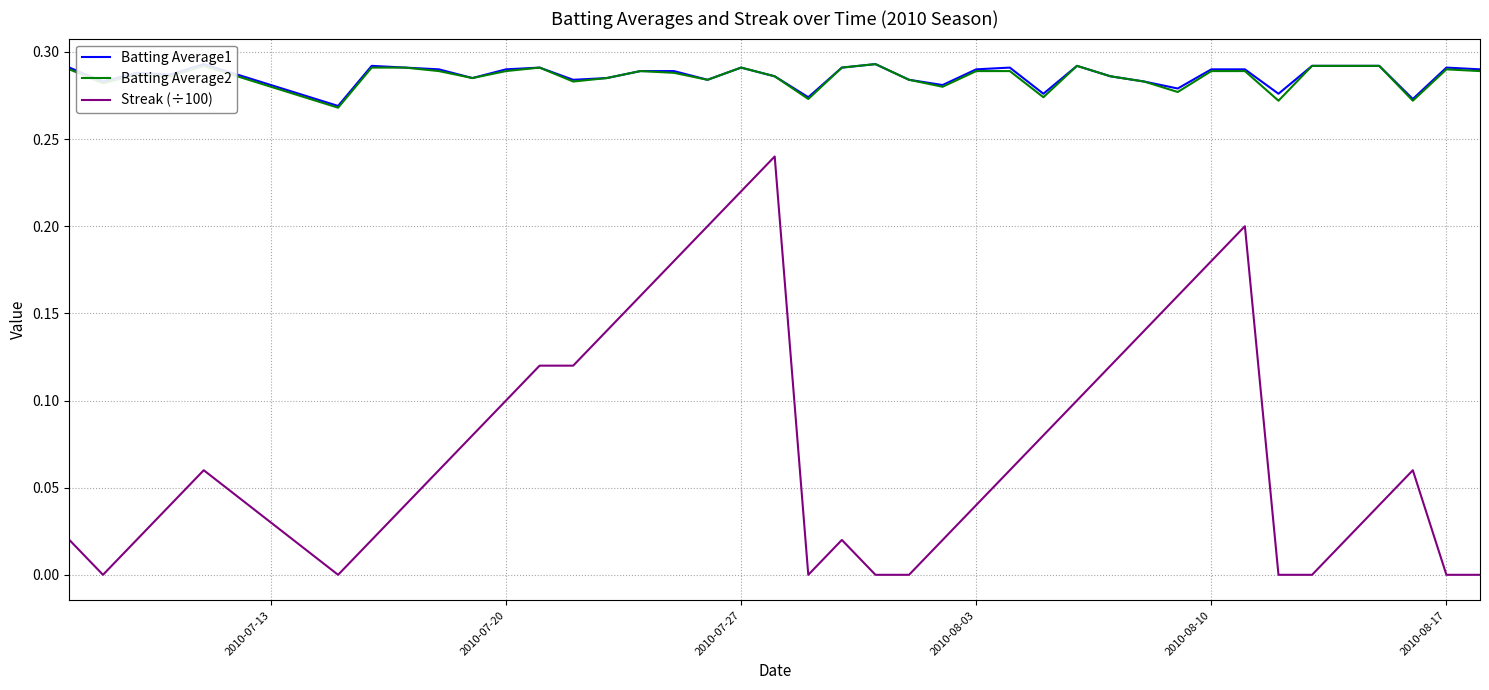

True or false: Streak (÷100) and Batting Average2 intersect in this chart.

False